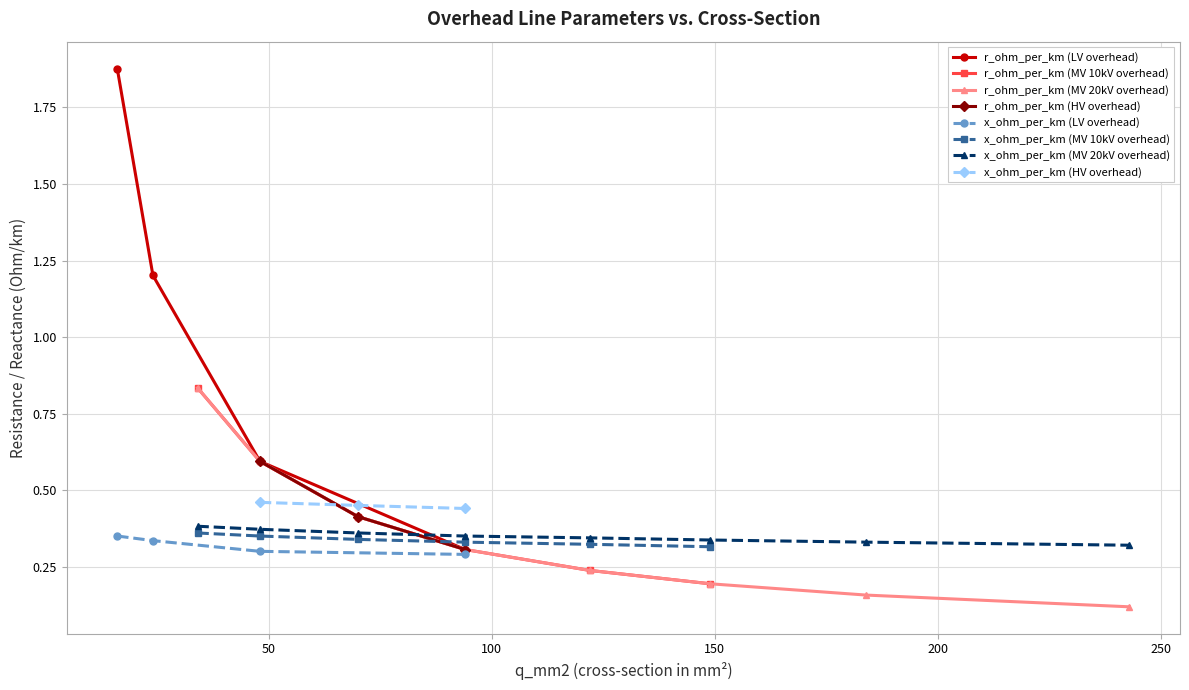

What is the sum of all r_ohm_per_km values?

10.7